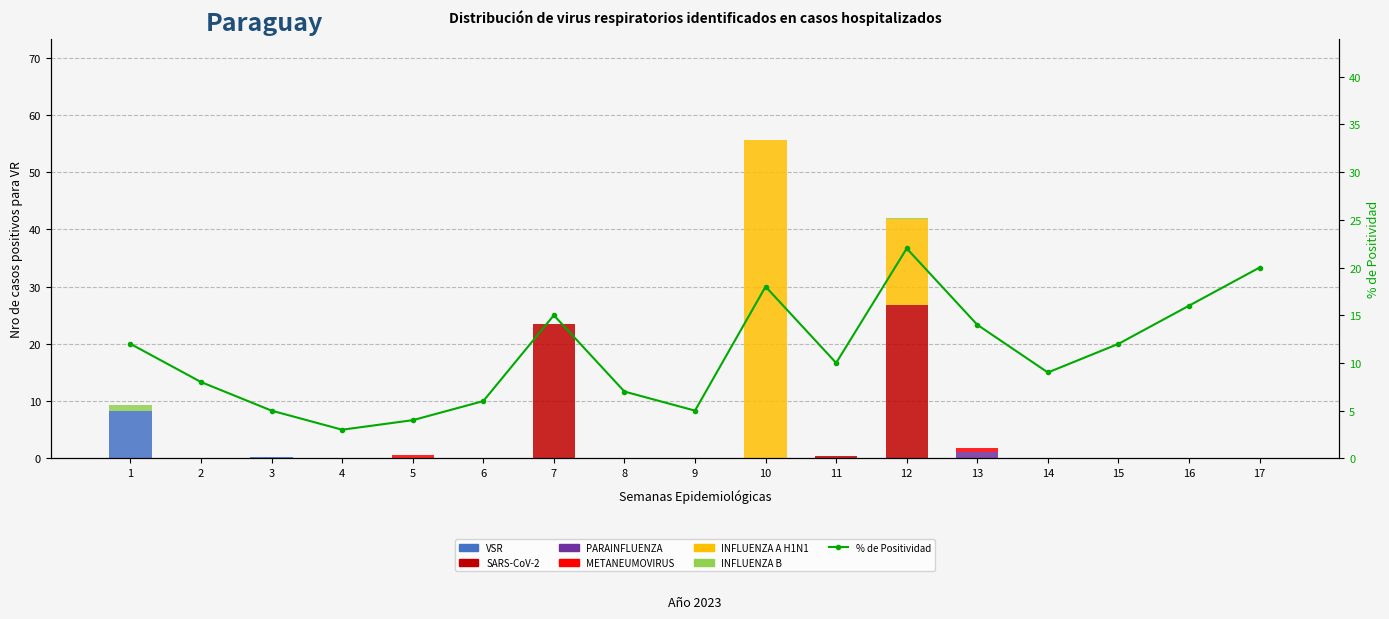

Which series has the largest range (max minus min)?

INFLUENZA A H1N1